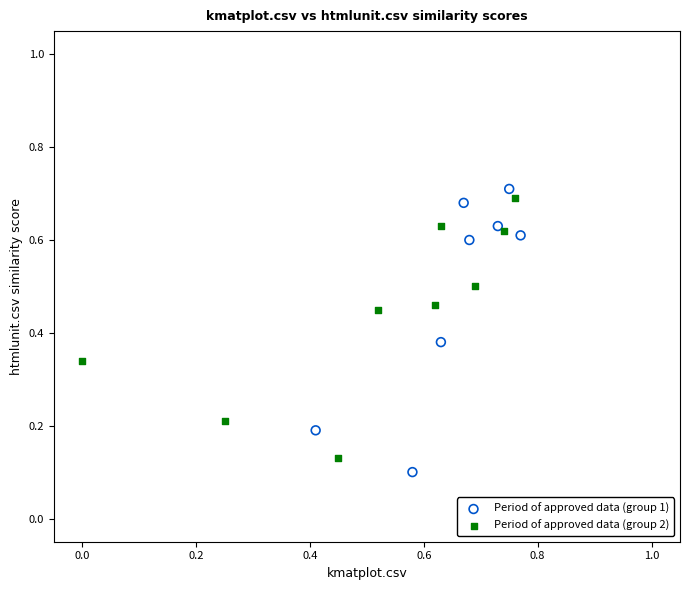

Which series has the widest spread of Y values?

Period of approved data (group 1)